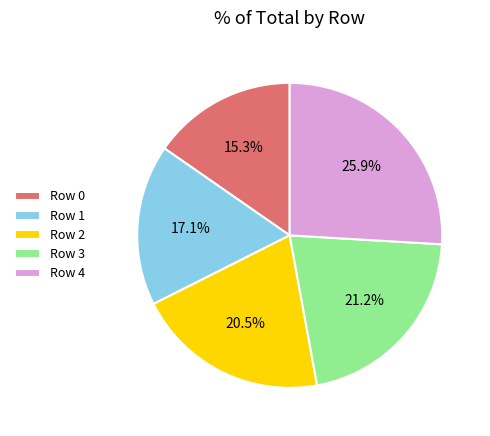

Which category has the biggest portion of the pie?

Row 4